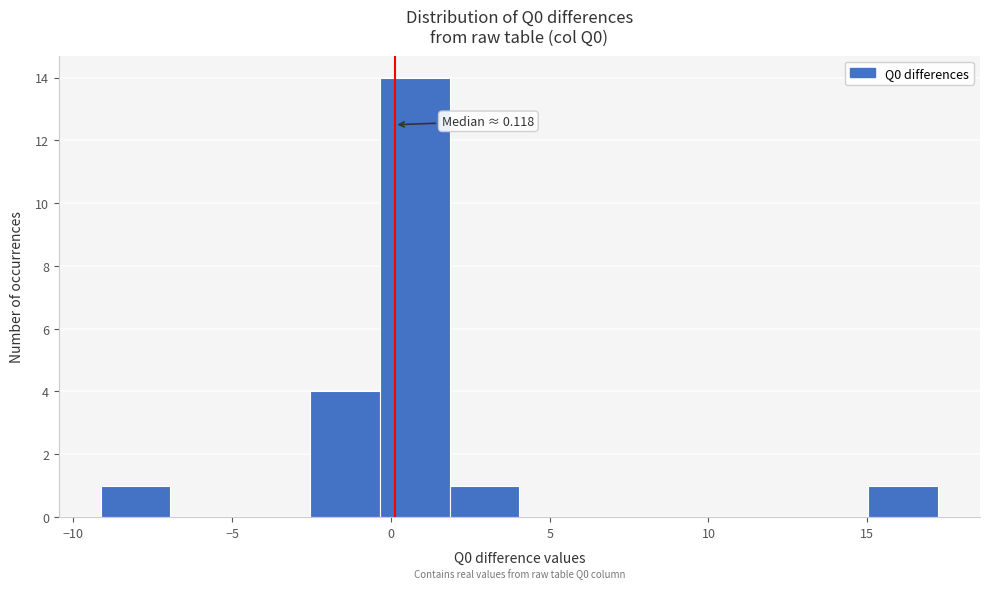

Which range on the x-axis has the tallest bar?

-0.5 to 2.0